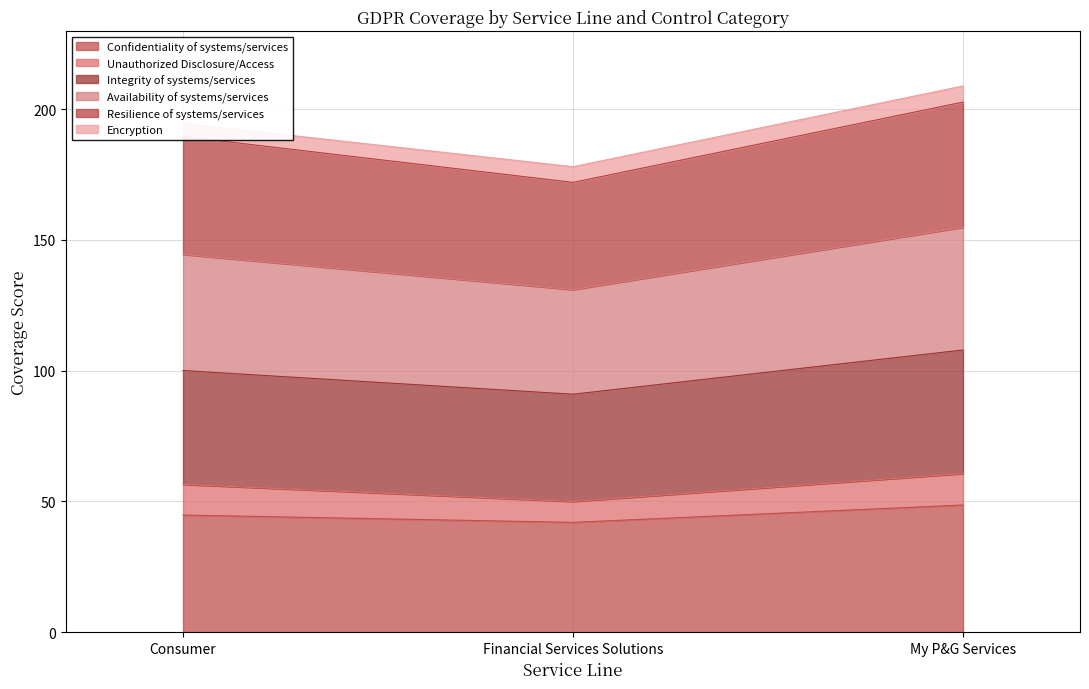

What is the total value across all series at Consumer?

194.5